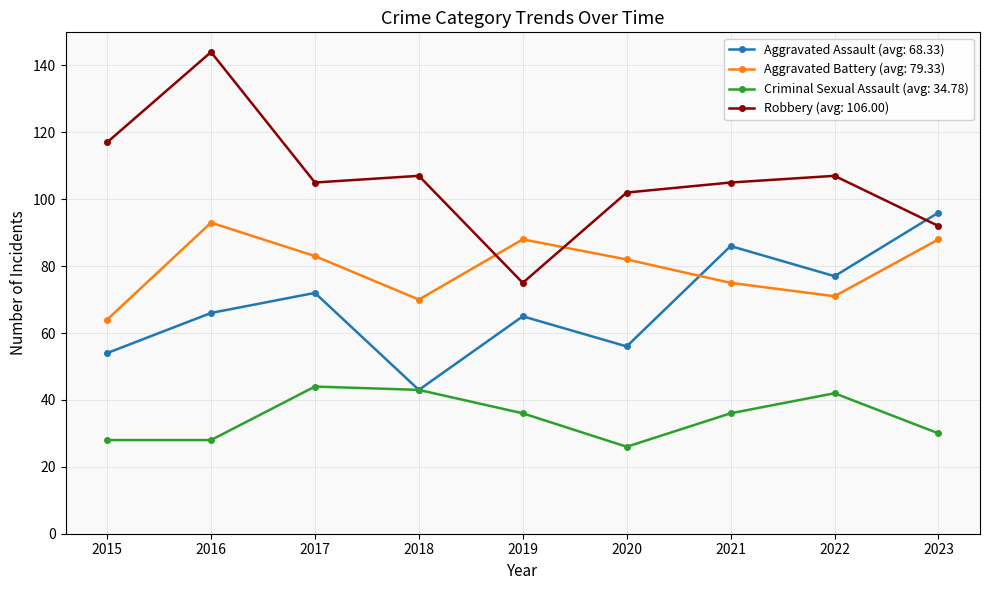

How many interior local peaks does the Aggravated Assault (avg: 68.33) series have?

3